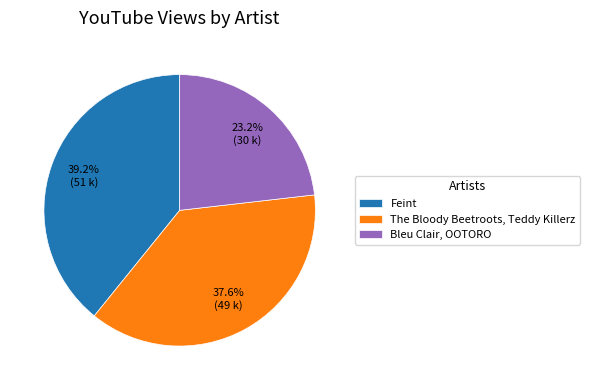

Do Feint and The Bloody Beetroots, Teddy Killerz together represent more than half of the pie?

Yes